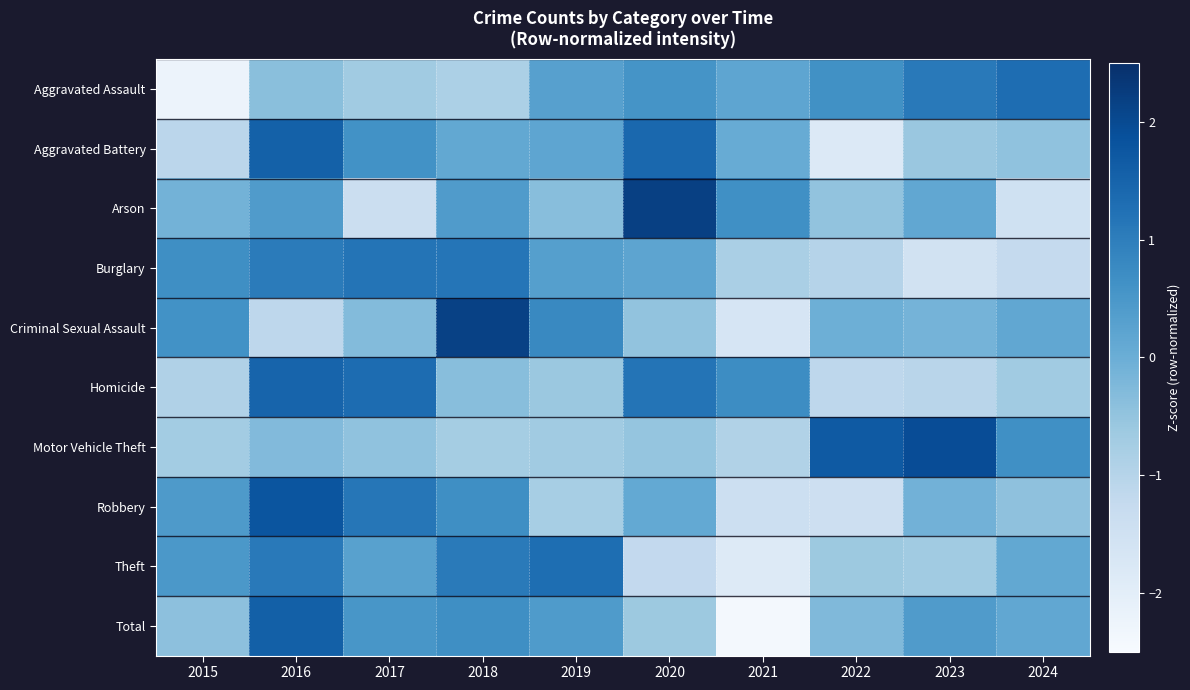

How many distinct data groups are displayed?

10